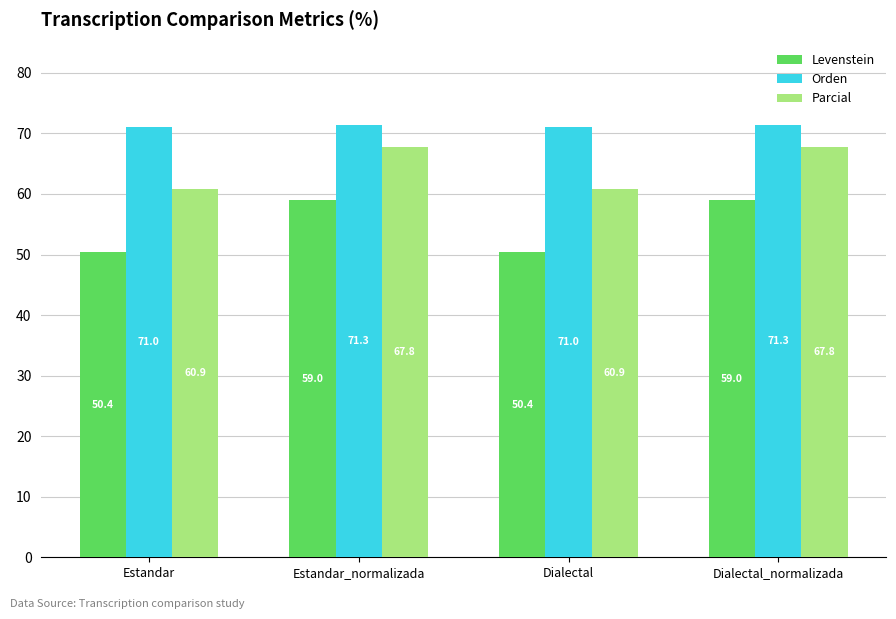

Read the Orden value at Estandar_normalizada.

71.3